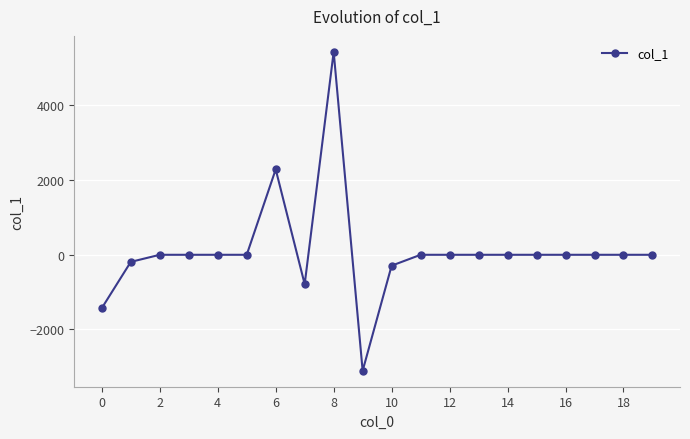

What is the value of the 10th point from the left?

-3107.2